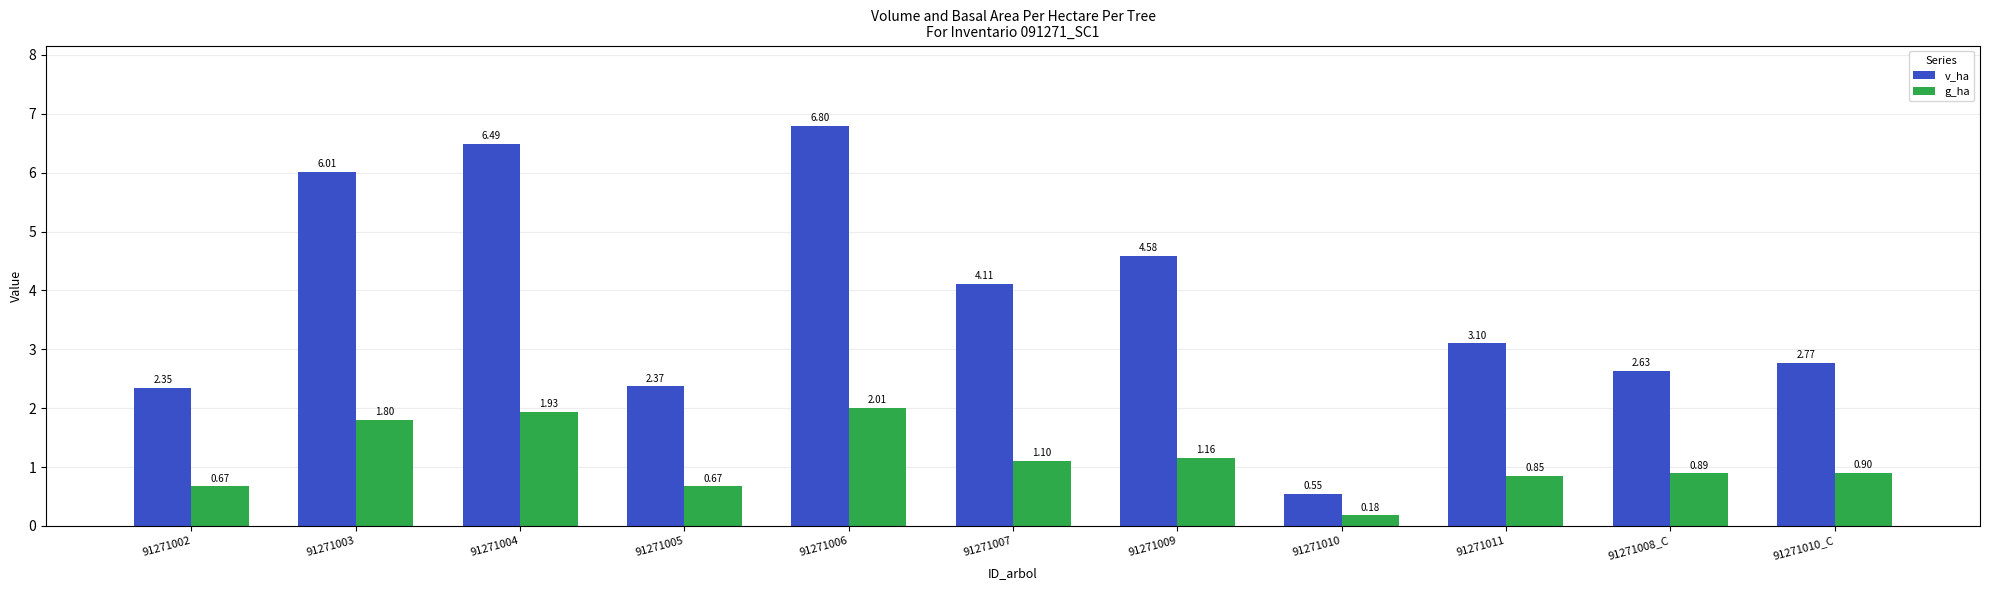

What is the sum of all v_ha values?

41.8